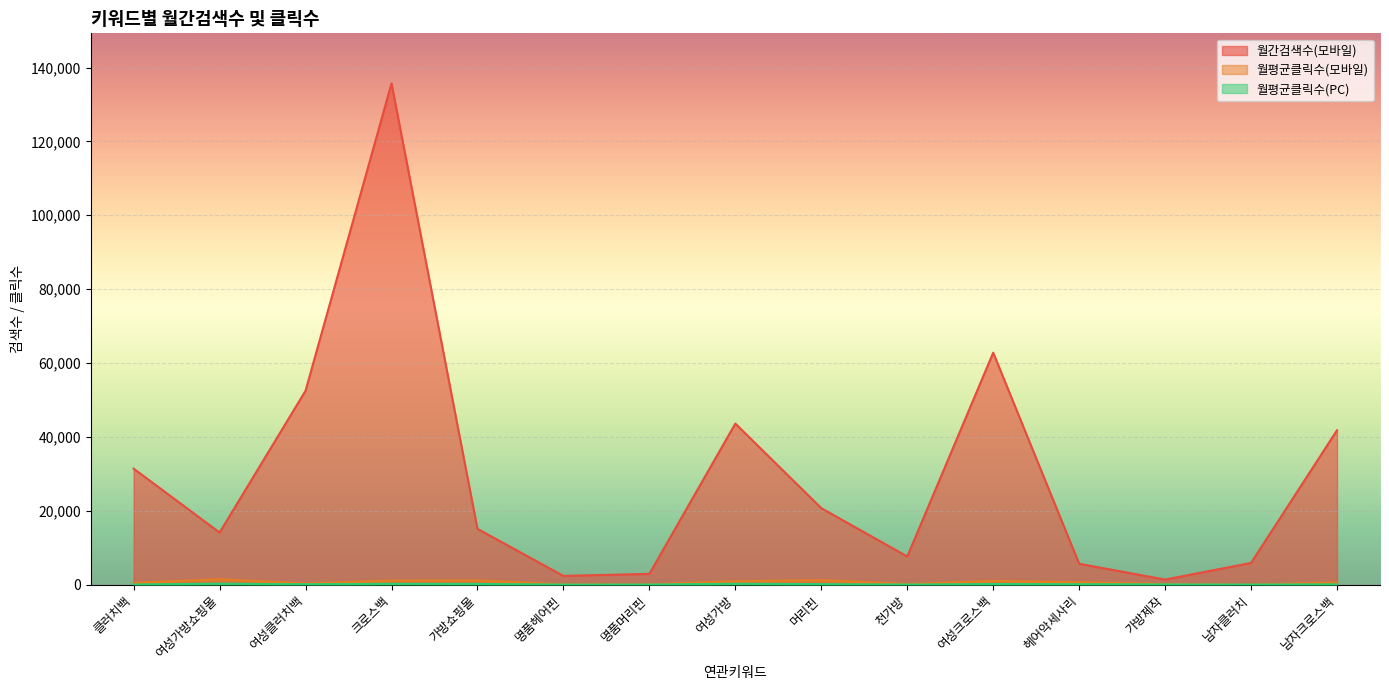

Which series has the largest total across all categories?

월간검색수(모바일)